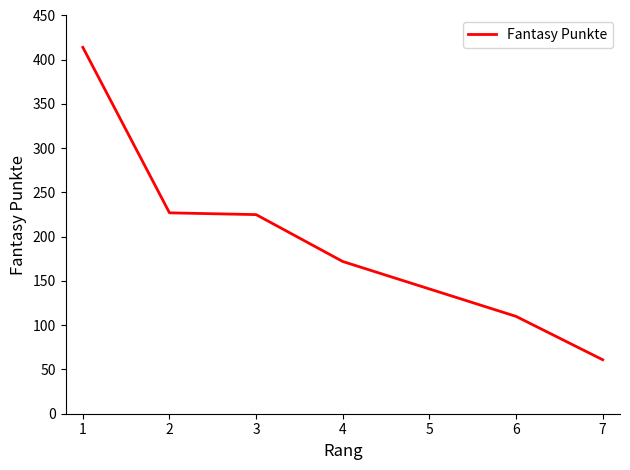

What is the minimum value shown in the chart?

61